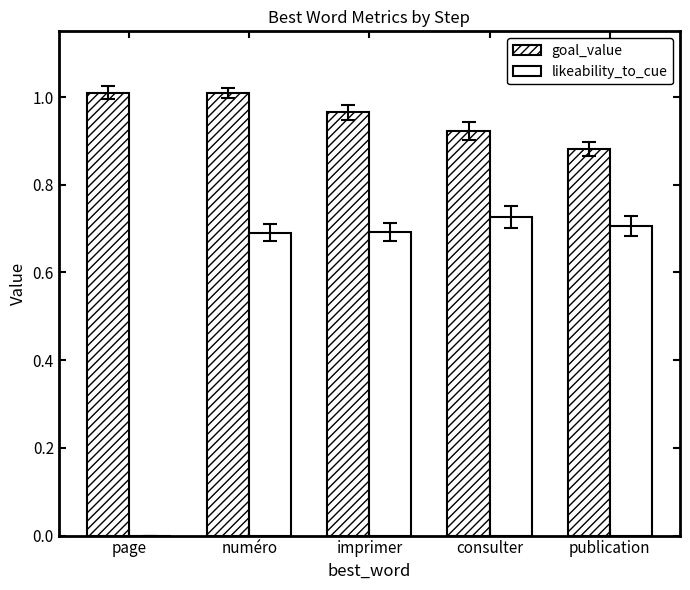

At which category is the sum across all series the highest?

numéro